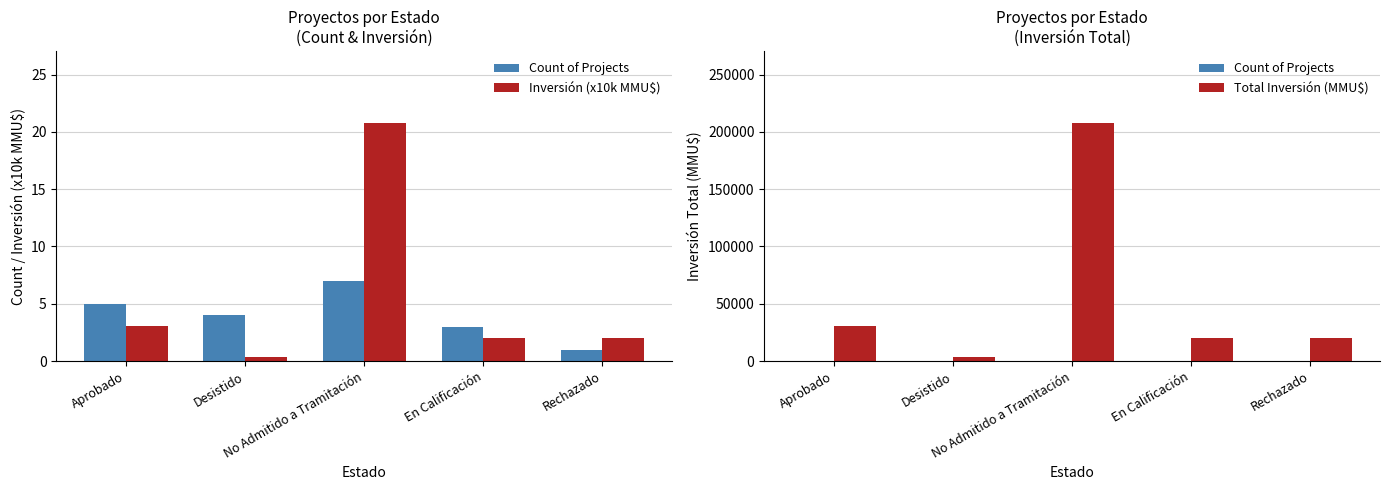

Where does the Count of Projects series first go above 4?

Aprobado